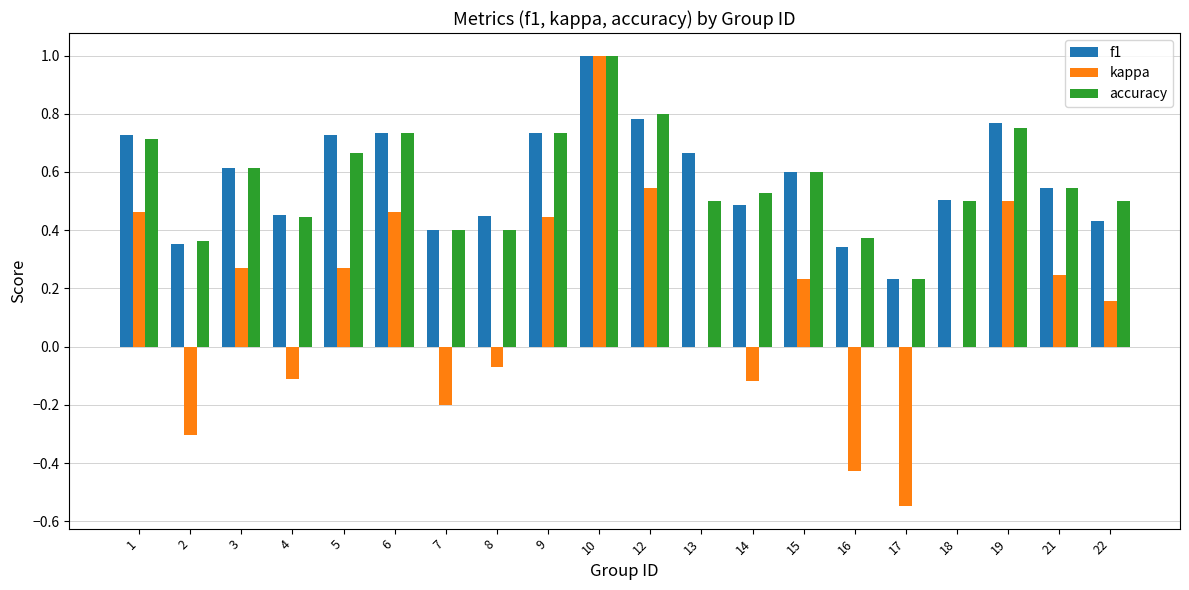

What is the sum of the f1 values at 13 and 10?

1.7